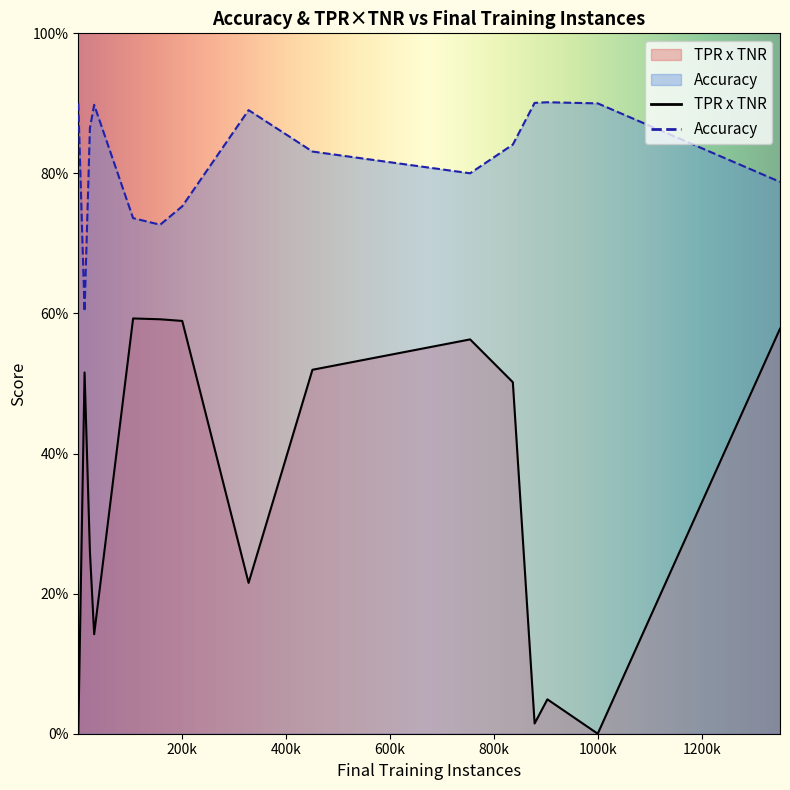

Which series changed the most between 22395 and 878496?

TPR x TNR